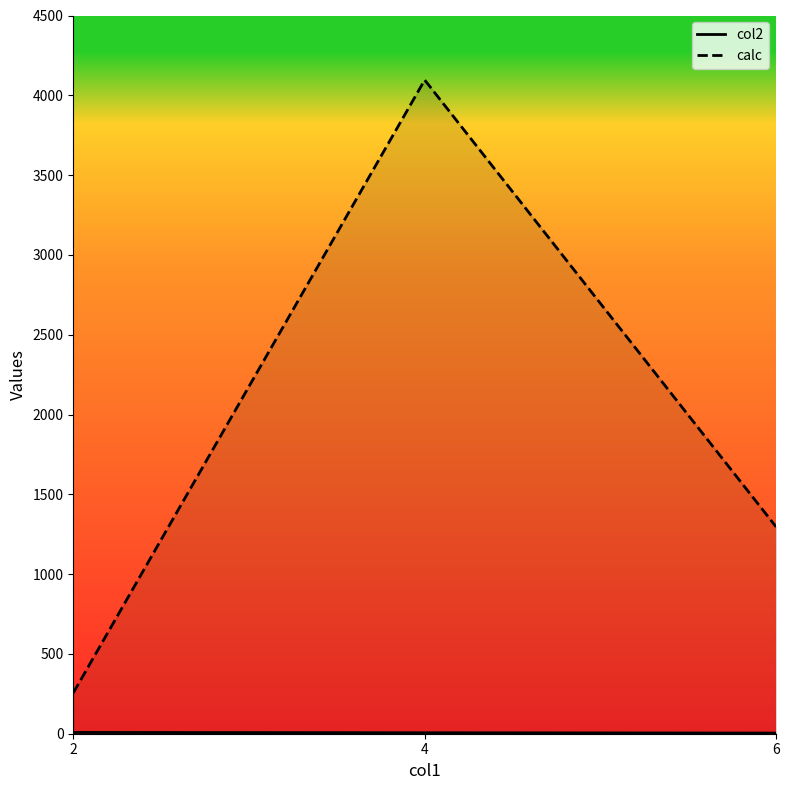

Reading left to right, list all the values displayed in this chart.

col2: 2=8	4=6	6=4
calc: 2=256	4=4096	6=1296